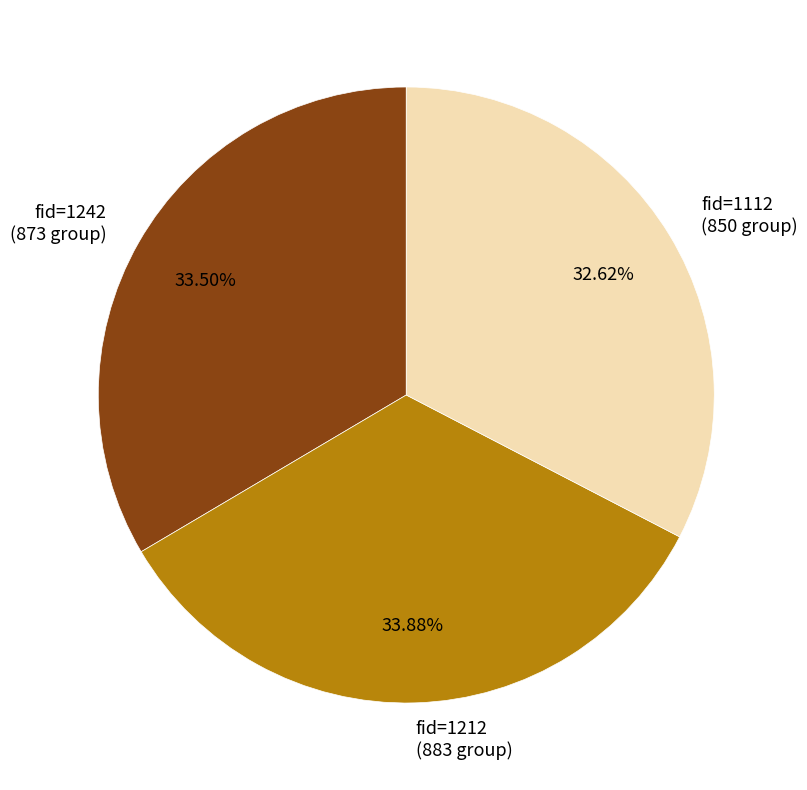

Combined, do fid=1112 (850 group) and fid=1242 (873 group) account for over 50%?

Yes